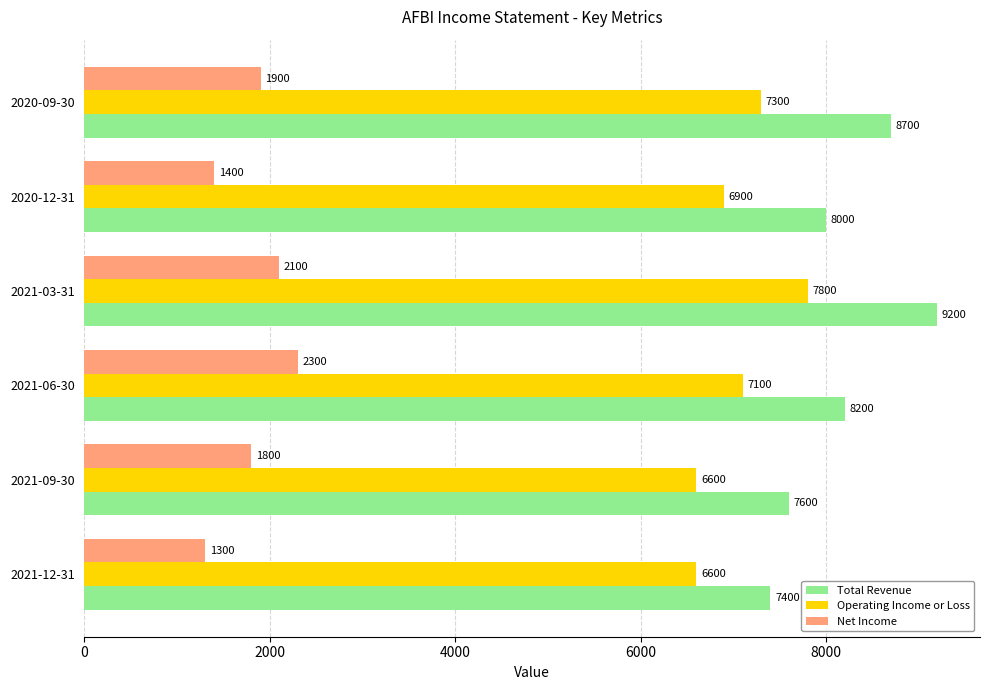

At which category does the chart reach its peak across all series?

2021-03-31